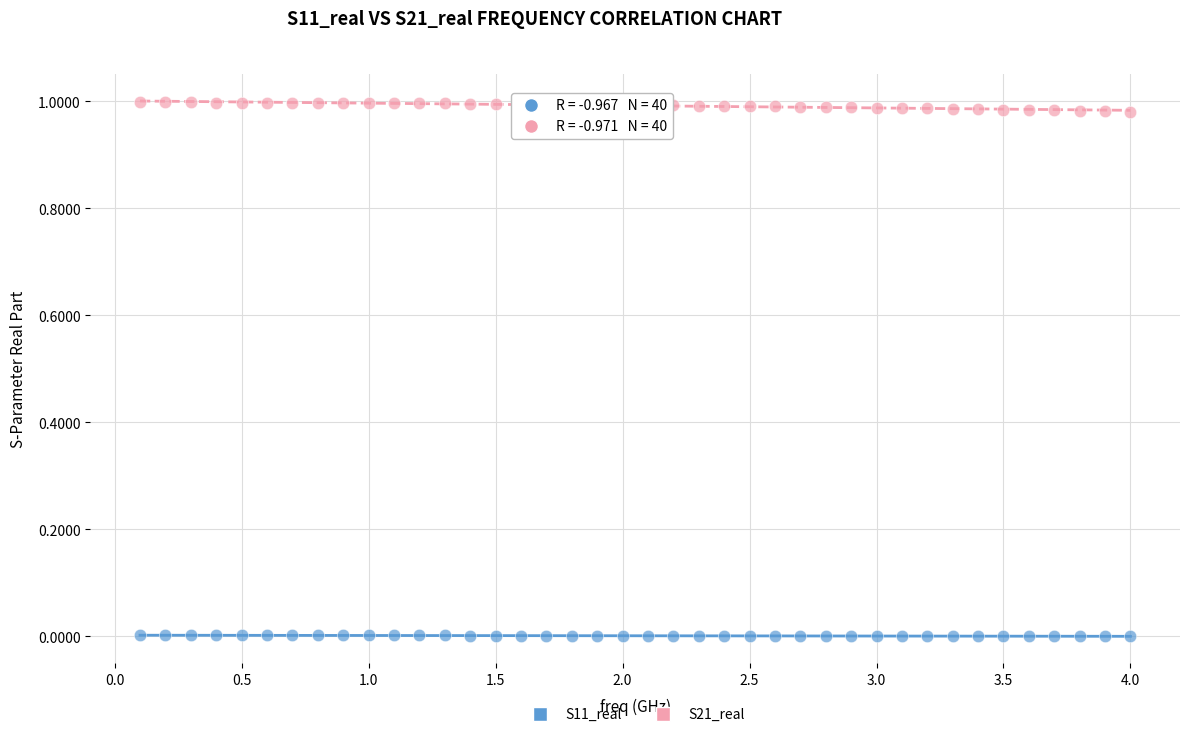

Which series contains the lowest Y value?

S11_real